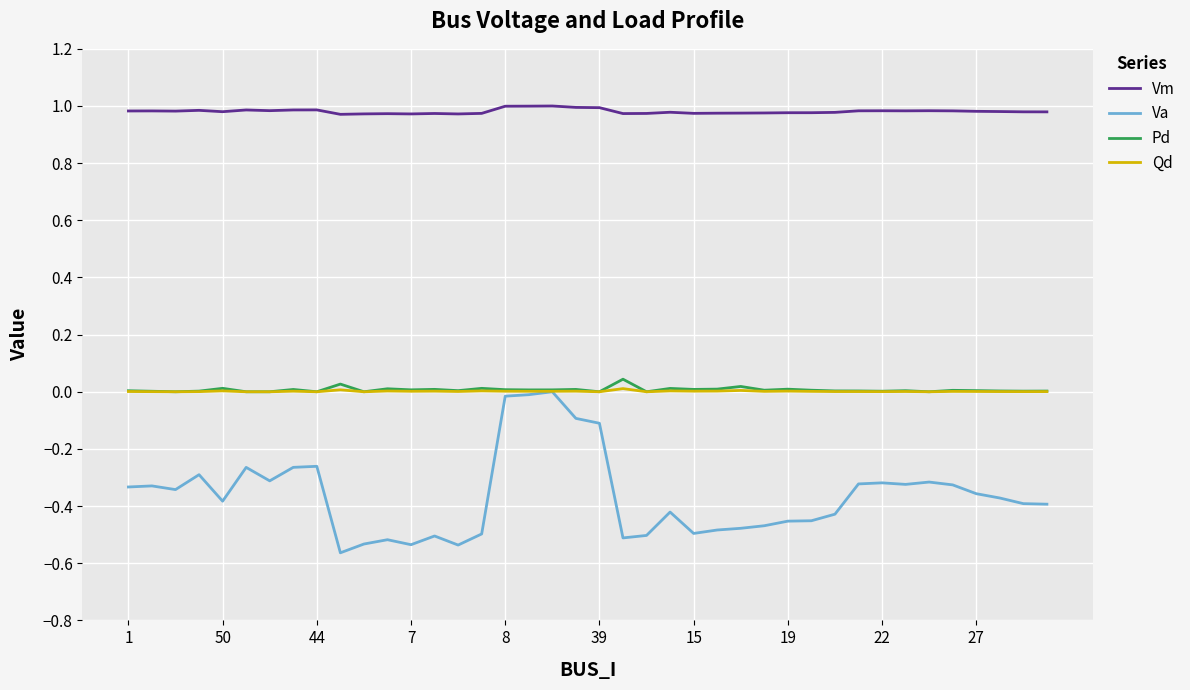

Which series has the largest total across all categories?

Vm